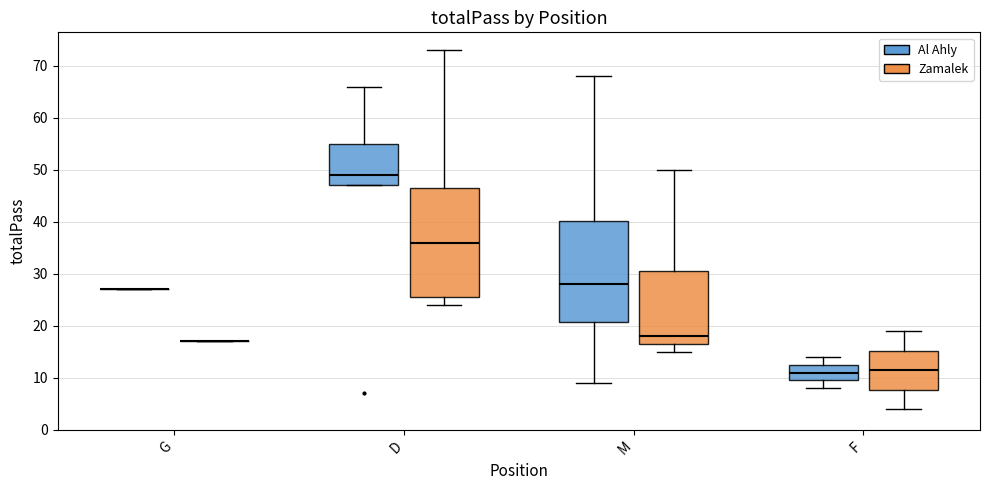

Reading left to right, read every box against the y-axis: the position of its median line, the range the box covers, and the ends of its whiskers. The values are not printed on the chart, so give them approximately, as read against the axis.

G (Al Ahly): box collapsed to a line at 27, whiskers 27 to 27
G (Zamalek): box collapsed to a line at 17, whiskers 17 to 17
D (Al Ahly): median 49, box 47 to 55, whiskers 47 to 66
D (Zamalek): median 36, box 26 to 47, whiskers 24 to 73
M (Al Ahly): median 28, box 21 to 40, whiskers 9 to 68
M (Zamalek): median 18, box 17 to 31, whiskers 15 to 50
F (Al Ahly): median 11, box 10 to 13, whiskers 8 to 14
F (Zamalek): median 12, box 8 to 15, whiskers 4 to 19